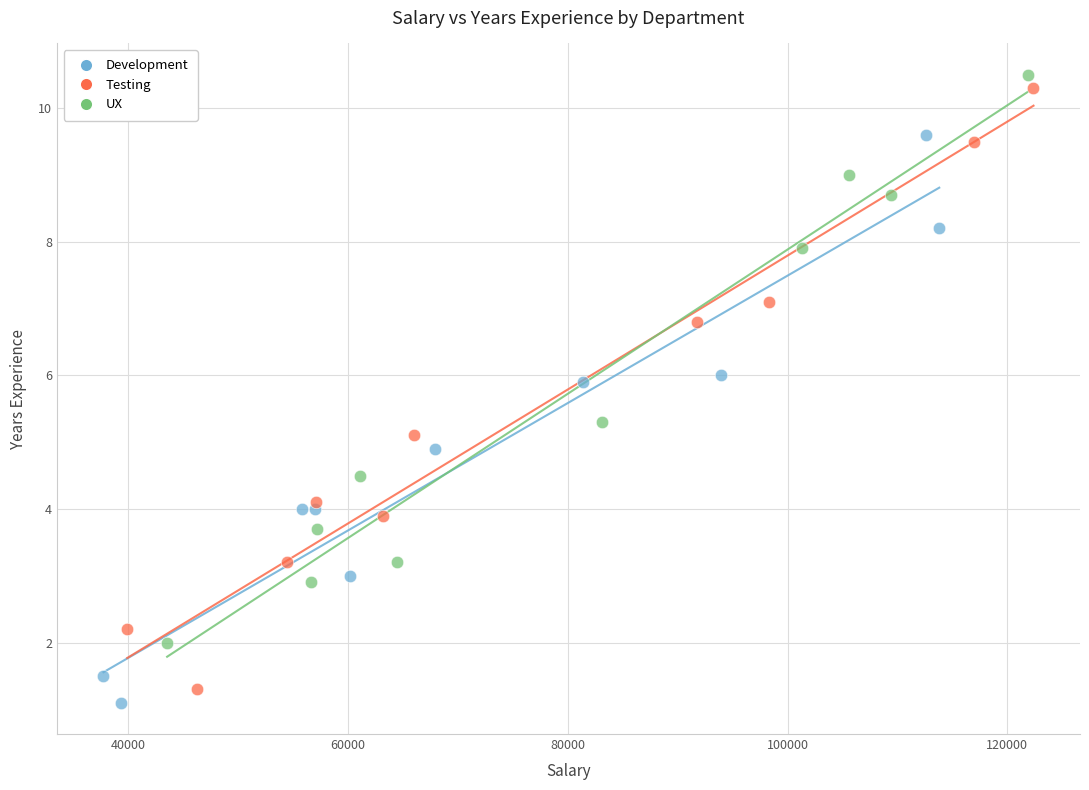

Which series reaches the minimum Y coordinate?

Development